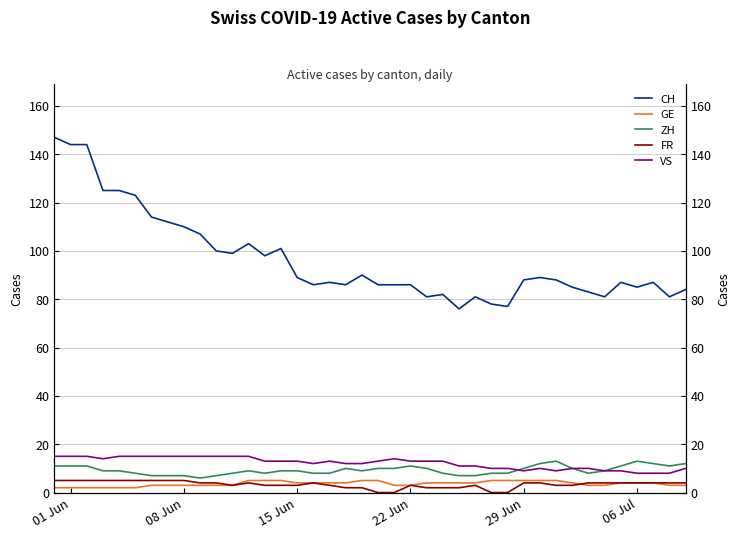

Count the number of data series in this chart.

5